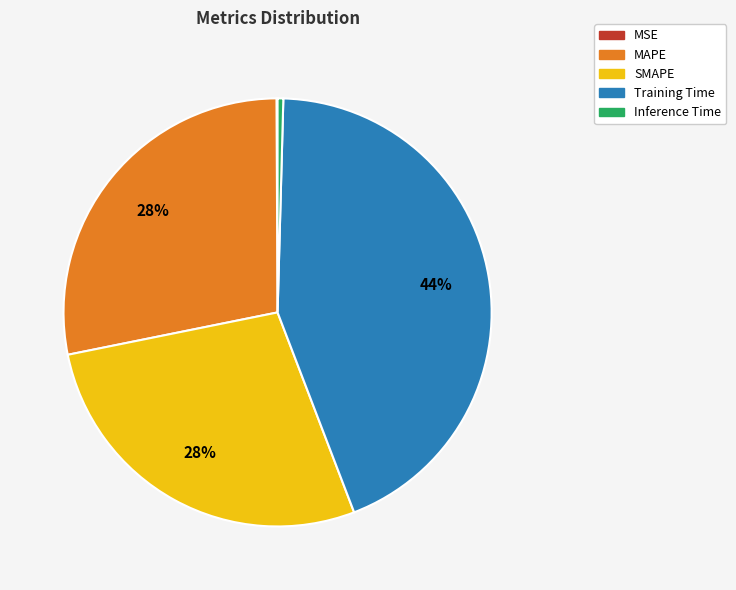

To the nearest percent, what percentage of the pie is Training Time?

44%